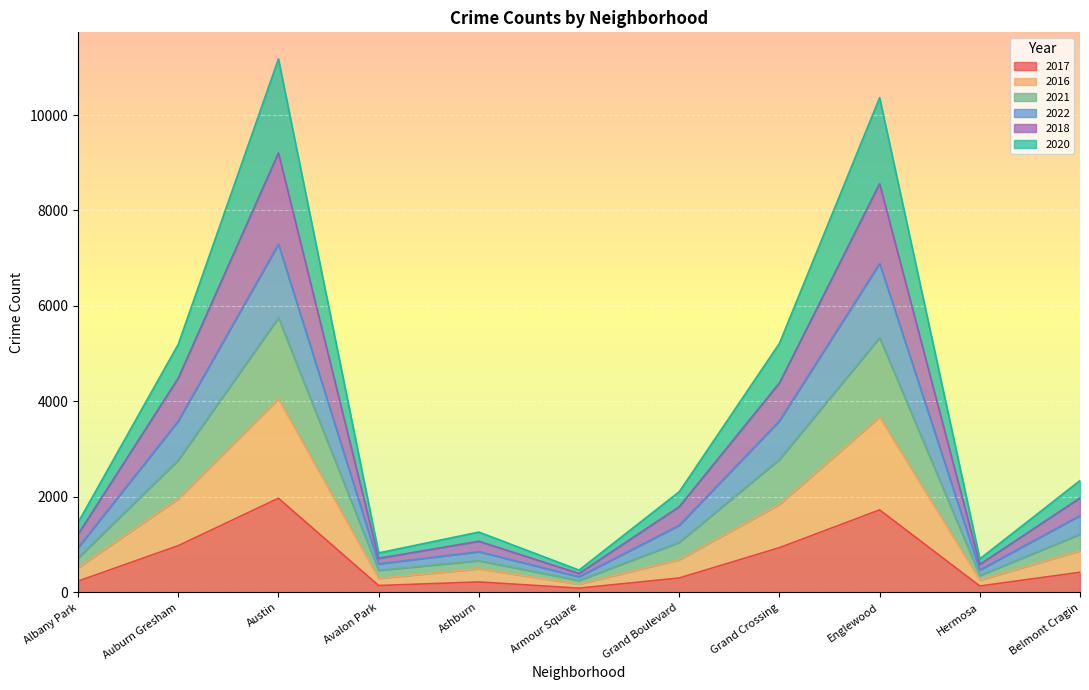

True or false: 2020 and 2017 cross at least once.

False